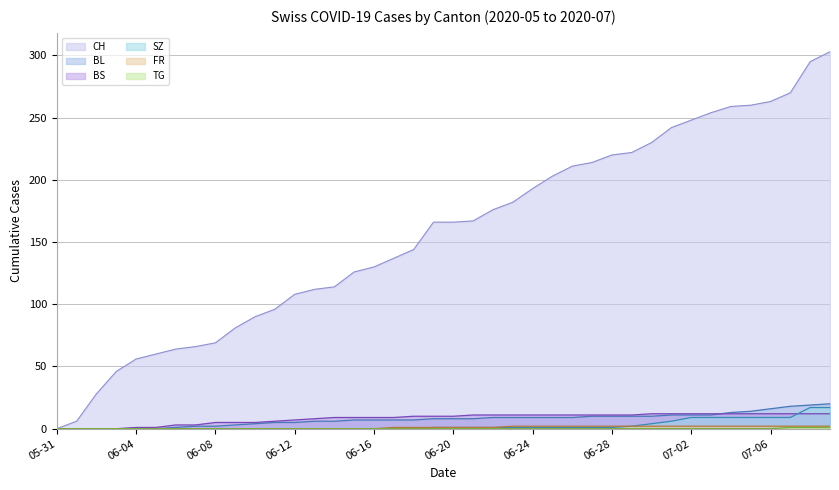

True or false: TG and SZ intersect in this chart.

False